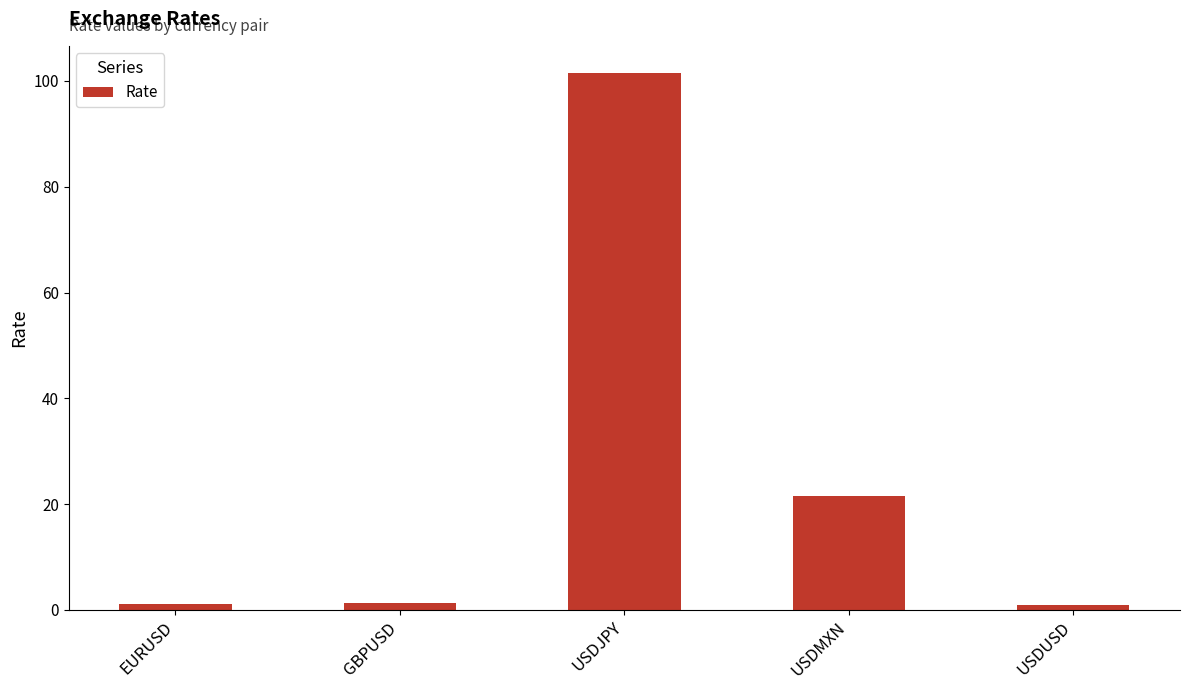

The value at GBPUSD is 1.3. True or false?

True